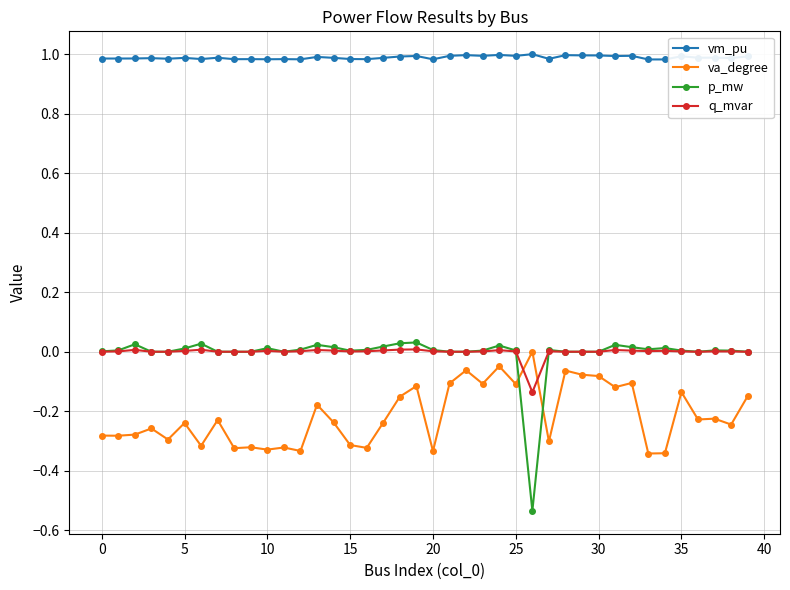

What is the sum of all va_degree values?

-8.5